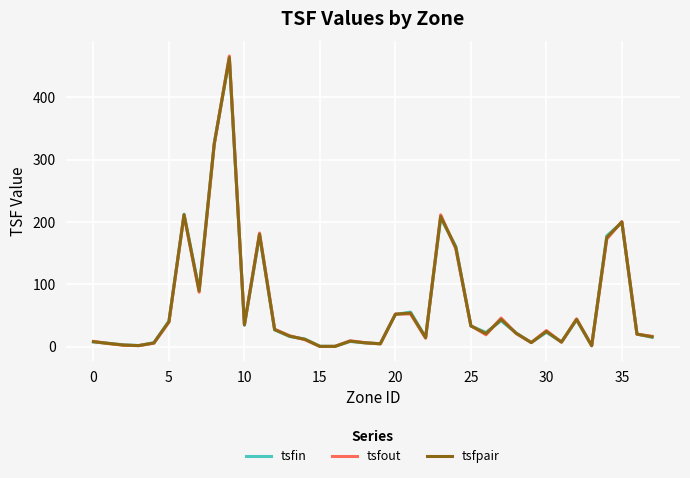

Which series has the largest range (max minus min)?

tsfout